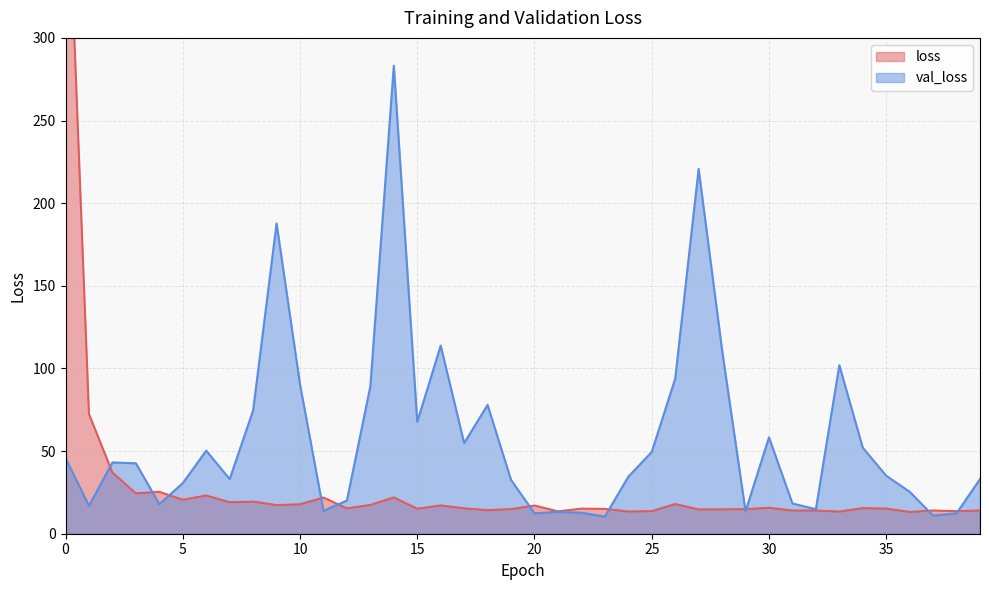

At which category does val_loss reach its first local valley?

1